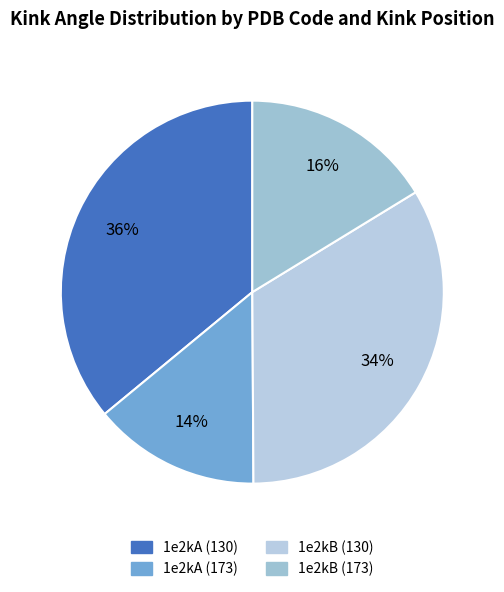

Which has a higher value, 1e2kB (130) or 1e2kA (173)?

1e2kB (130)